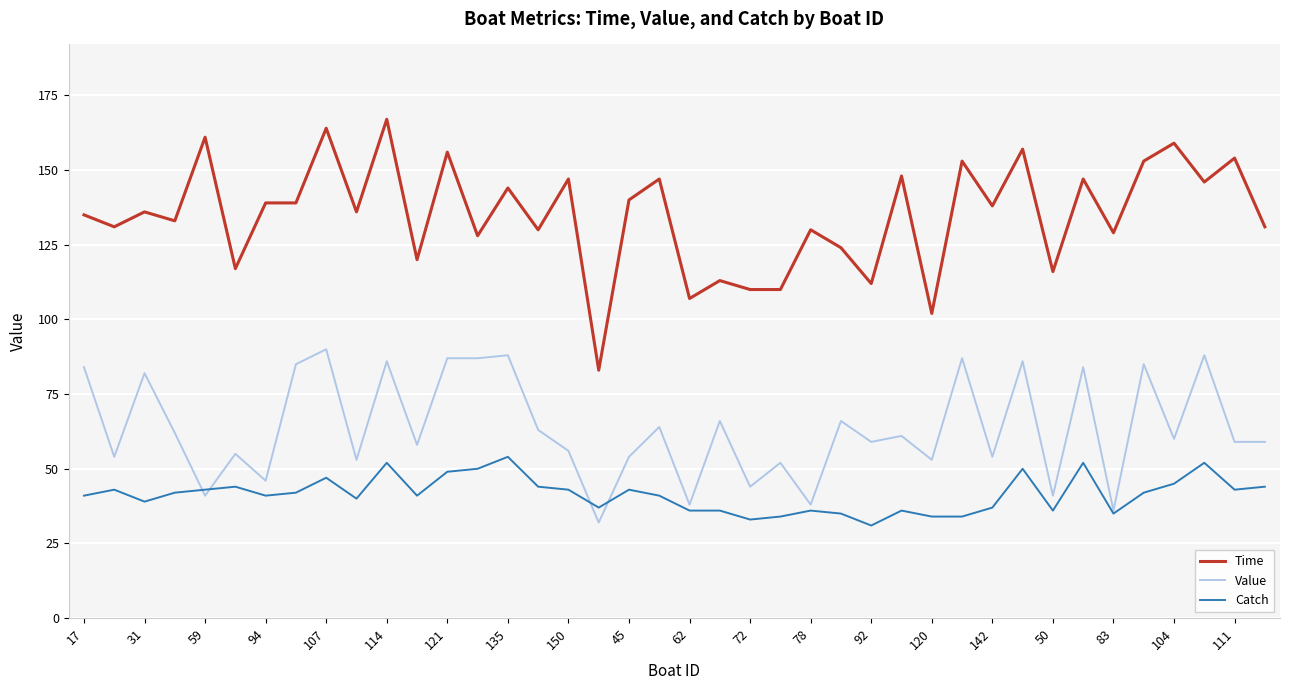

List the series in order of their overall mean, lowest first.

Catch, Value, Time